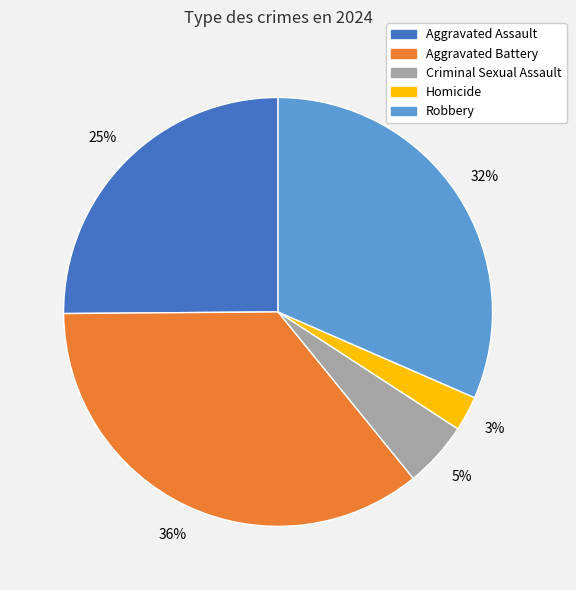

To the nearest percent, what is the difference between the largest and smallest slice percentages?

33%